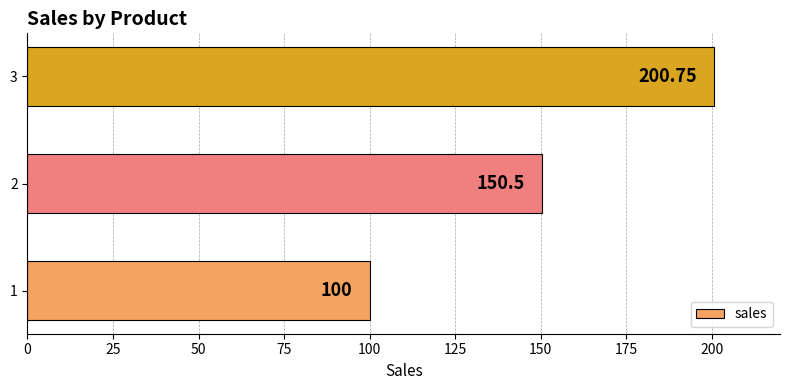

Are the bars horizontal?

Yes